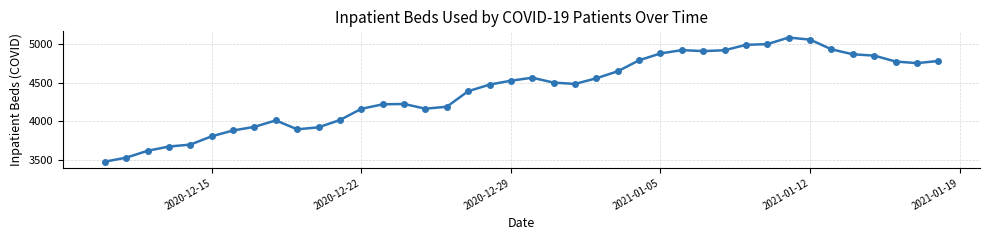

What is the smallest value displayed?

3482